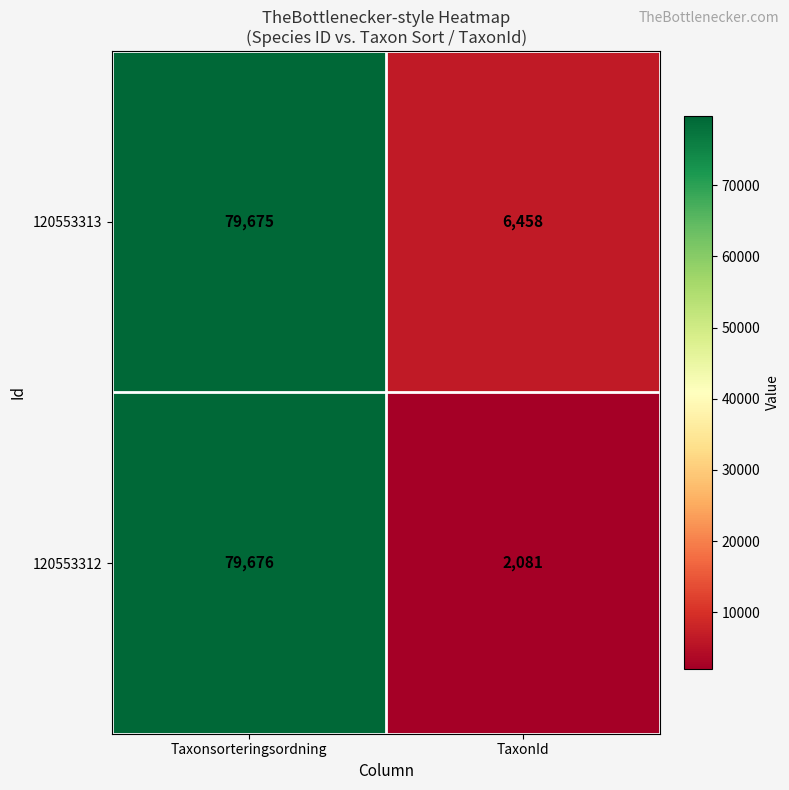

What is the sum of the 120553312 values at TaxonId and Taxonsorteringsordning?

81757